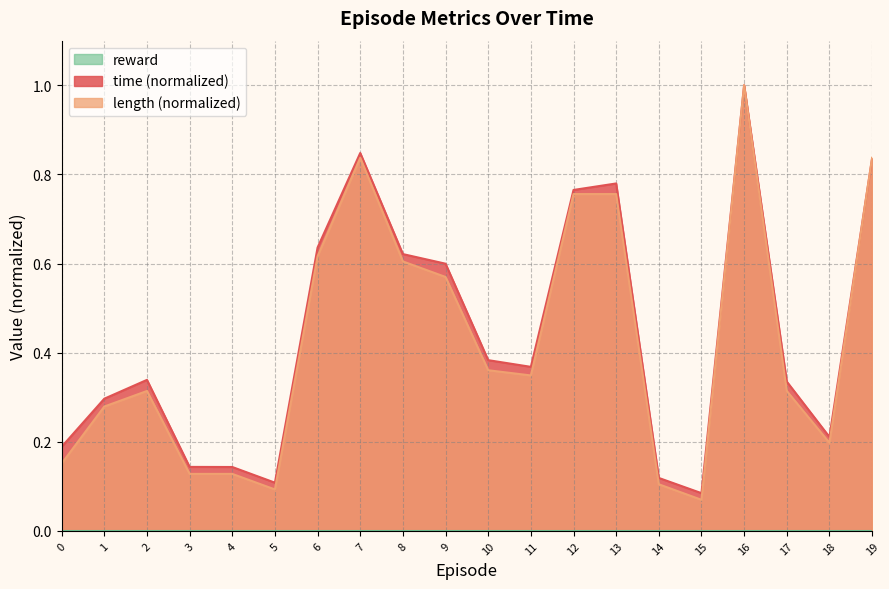

Which series has the largest range (max minus min)?

length (normalized)